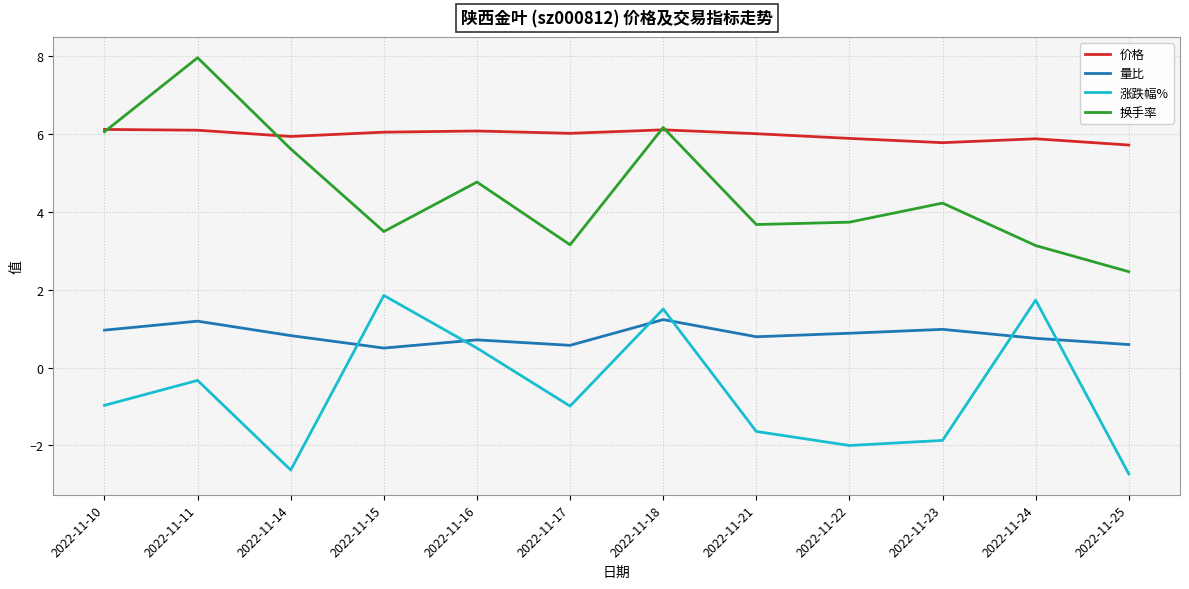

In 价格, how many points are lower than both neighbors (excluding endpoints)?

3